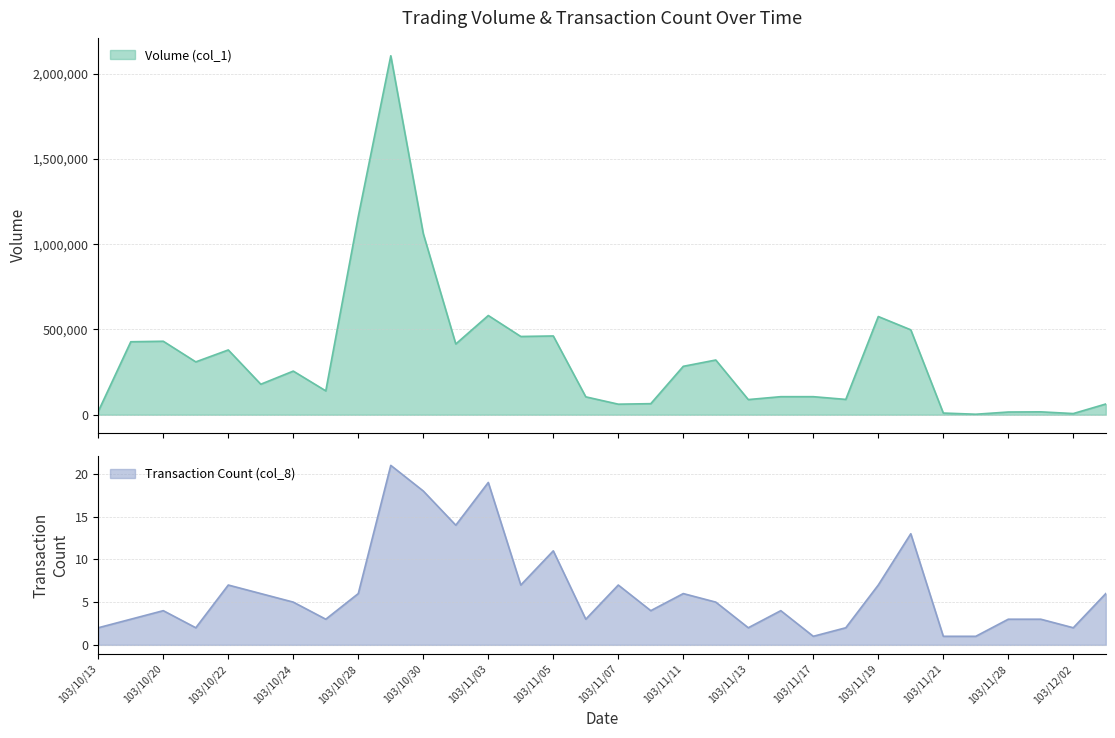

Does the chart have visible grid lines?

Yes